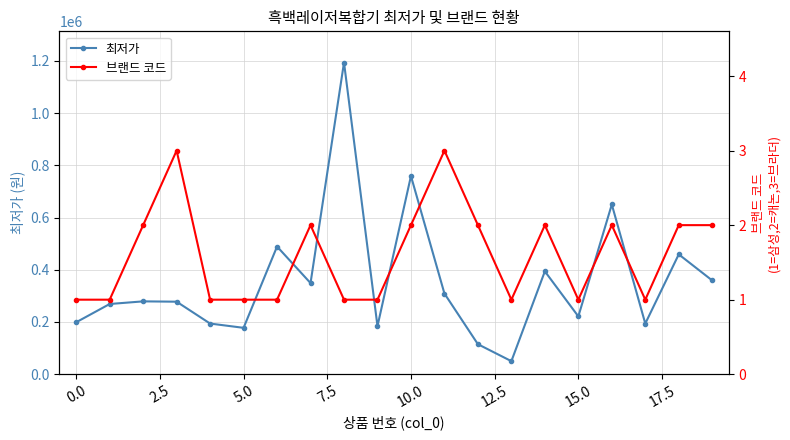

How many data points in 최저가 are less than 279000?

10